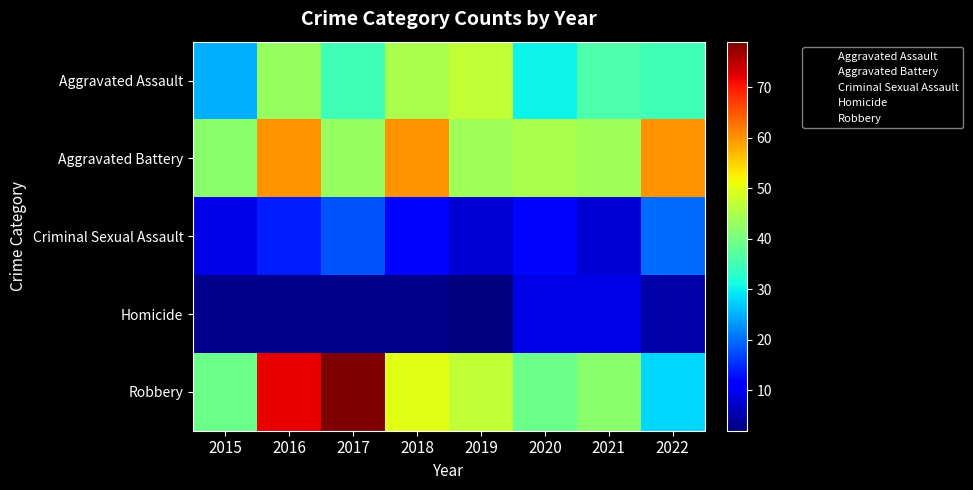

Reading left to right, transcribe all the data shown in this chart.

Aggravated Assault: 2015=25	2016=43	2017=35	2018=45	2019=47	2020=30	2021=36	2022=35
Aggravated Battery: 2015=42	2016=60	2017=43	2018=60	2019=44	2020=45	2021=44	2022=60
Criminal Sexual Assault: 2015=9	2016=14	2017=18	2018=12	2019=8	2020=12	2021=8	2022=20
Homicide: 2015=3	2016=3	2017=3	2018=3	2019=2	2020=9	2021=9	2022=5
Robbery: 2015=39	2016=72	2017=79	2018=50	2019=47	2020=39	2021=42	2022=28